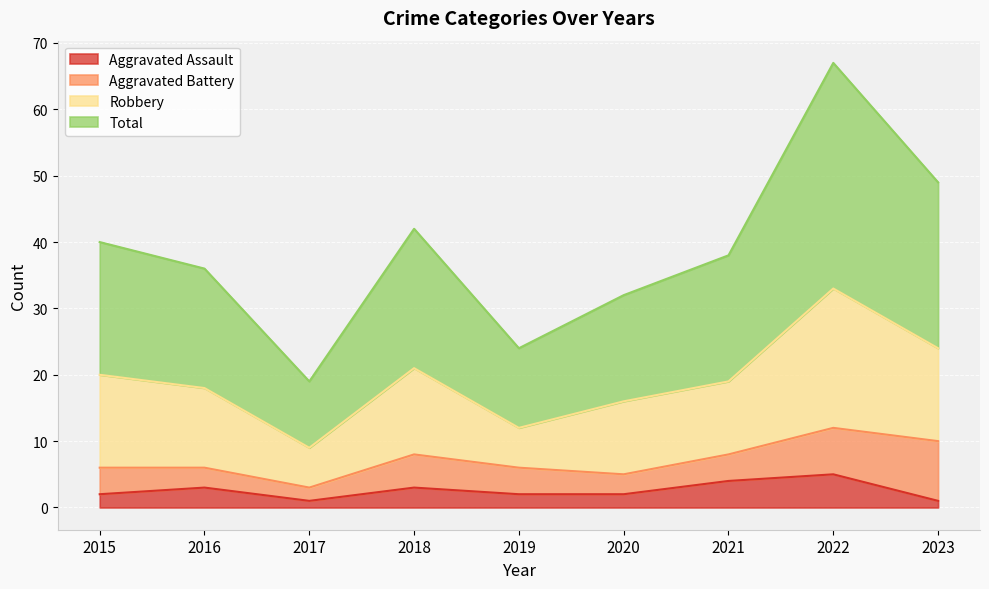

True or false: Aggravated Assault and Total intersect in this chart.

False